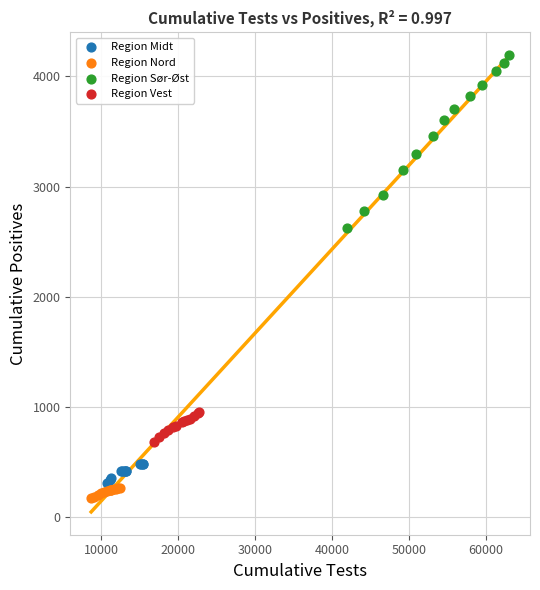

Which series has the widest spread of Y values?

Region Sør-Øst